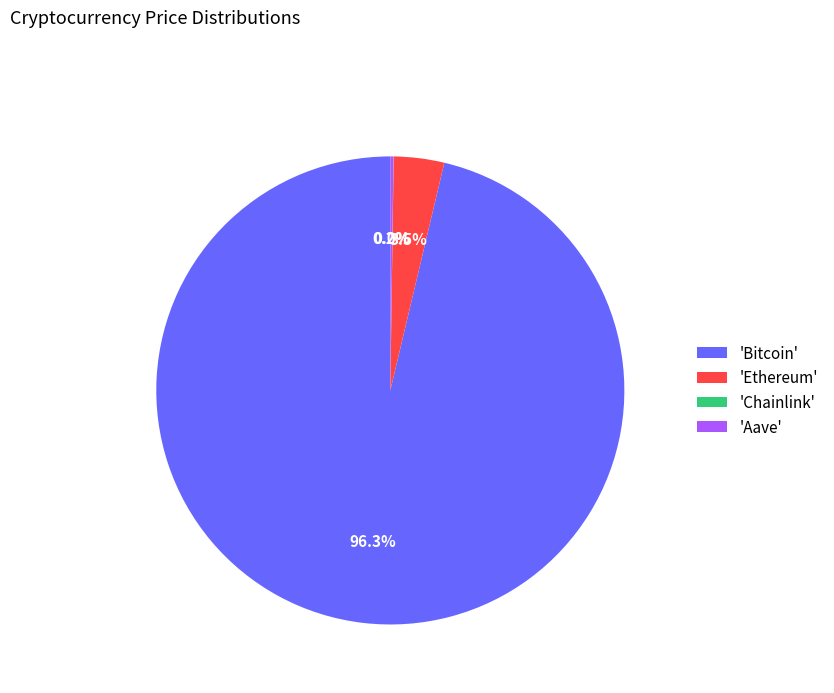

What portion of the pie excludes 'Ethereum'?

96.5%